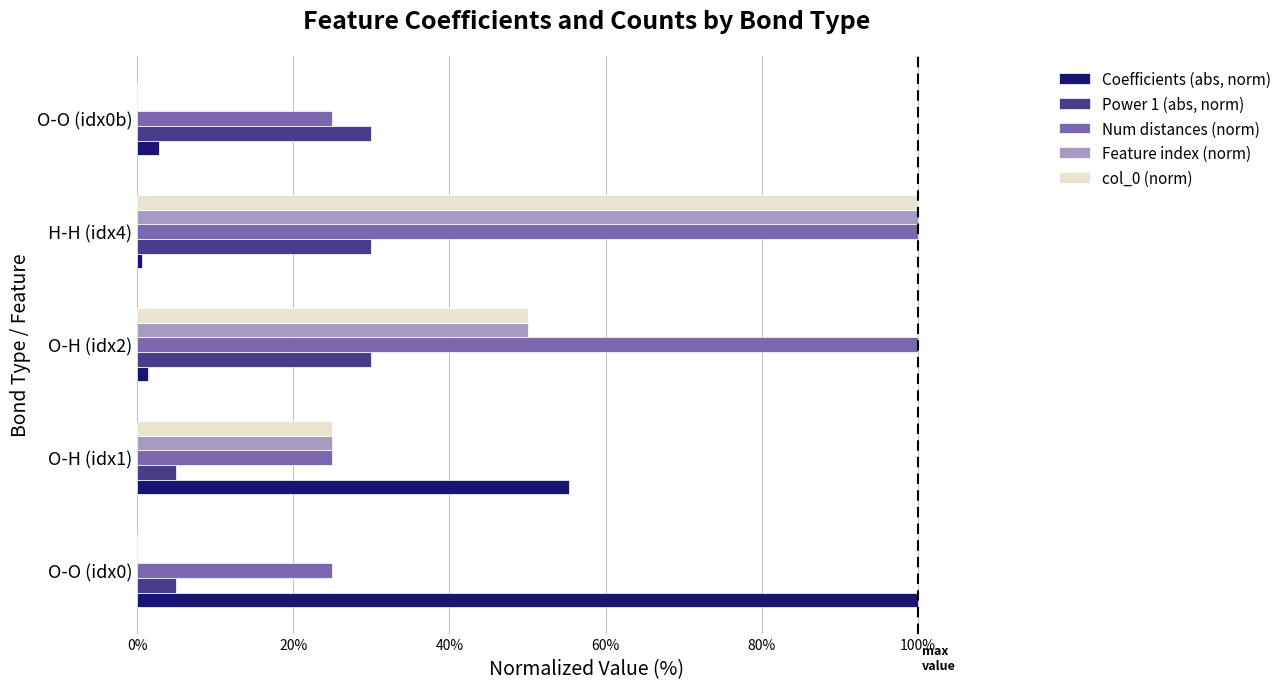

The value of col_0 (norm) at O-H (idx2) is 50.0. True or false?

True